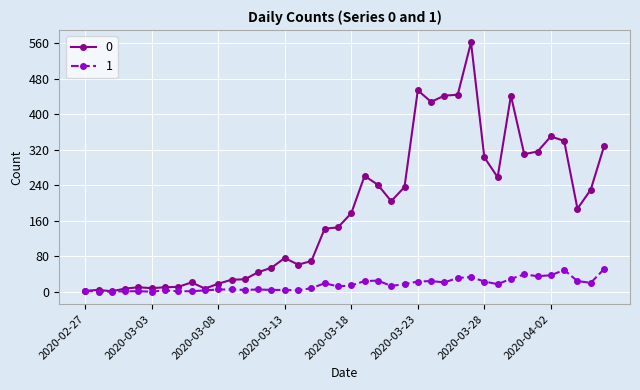

True or false: 0 has more than 1 points higher than both neighbors.

True